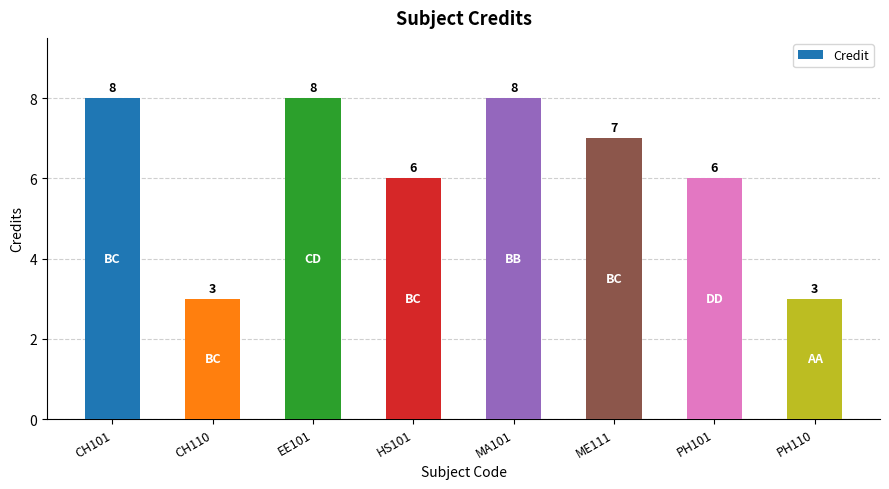

Reading left to right, what are all the values shown in this chart?

CH101=8	CH110=3	EE101=8	HS101=6	MA101=8	ME111=7	PH101=6	PH110=3